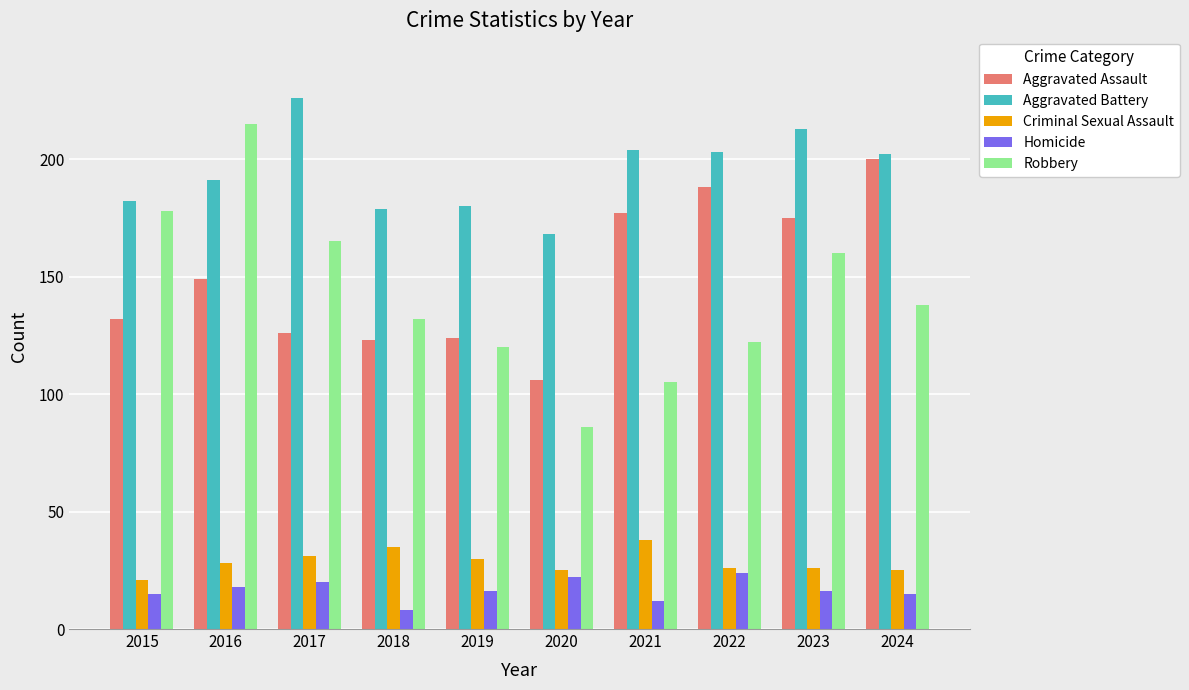

Does the chart contain stacked bars?

No